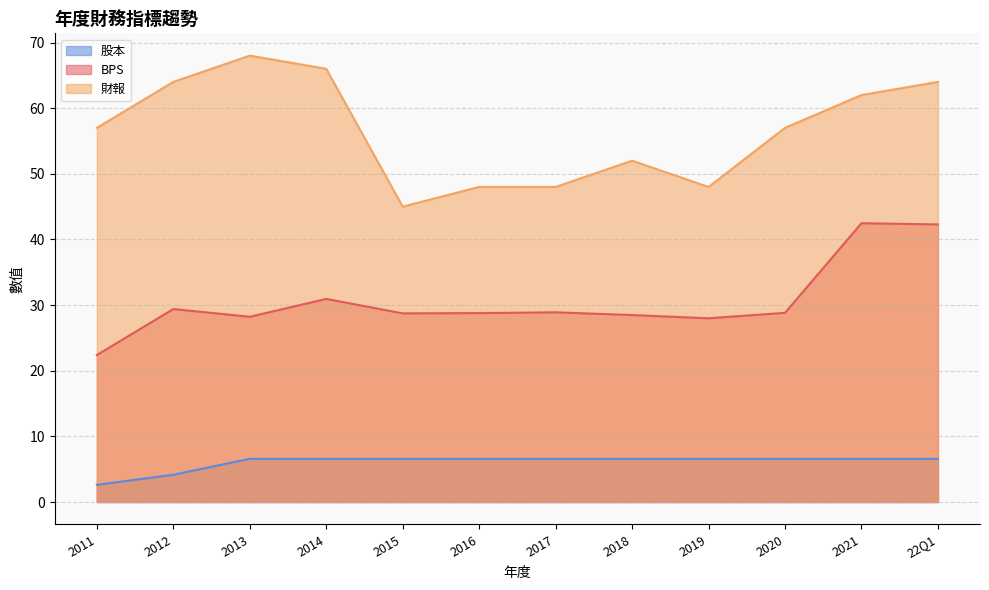

What is the sum of the 股本 values at 22Q1 and 2017?

13.2